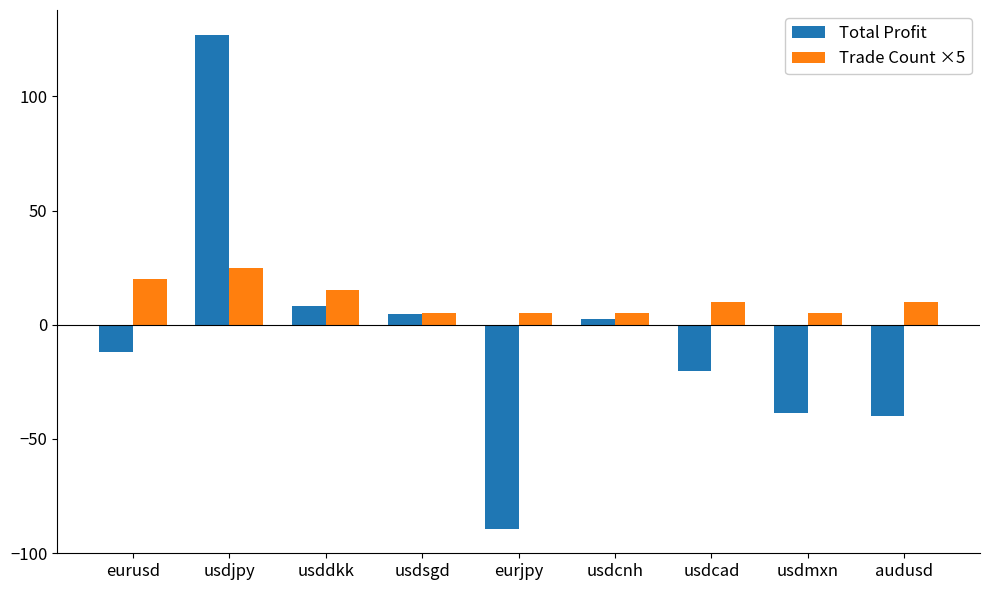

The value of Total Profit at usdcad is -32.3. True or false?

False